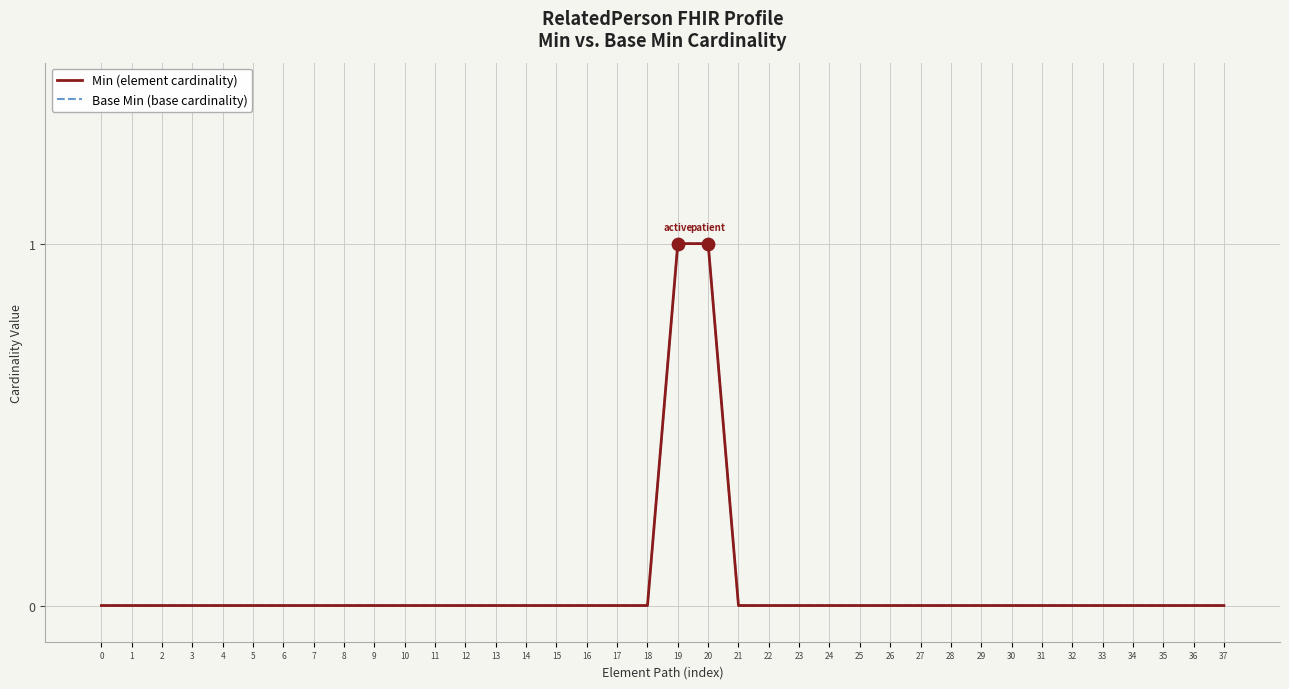

At how many categories does at least one series exceed 0?

2